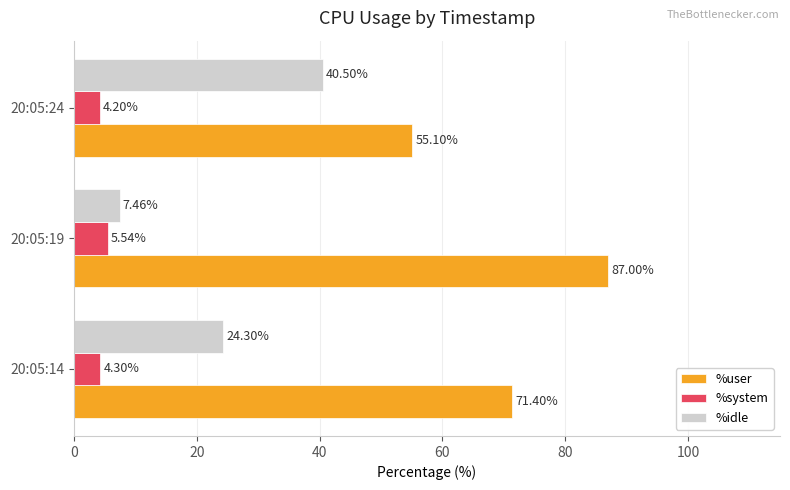

Is the value of %idle at 20:05:14 greater than the value of %user at 20:05:24?

No